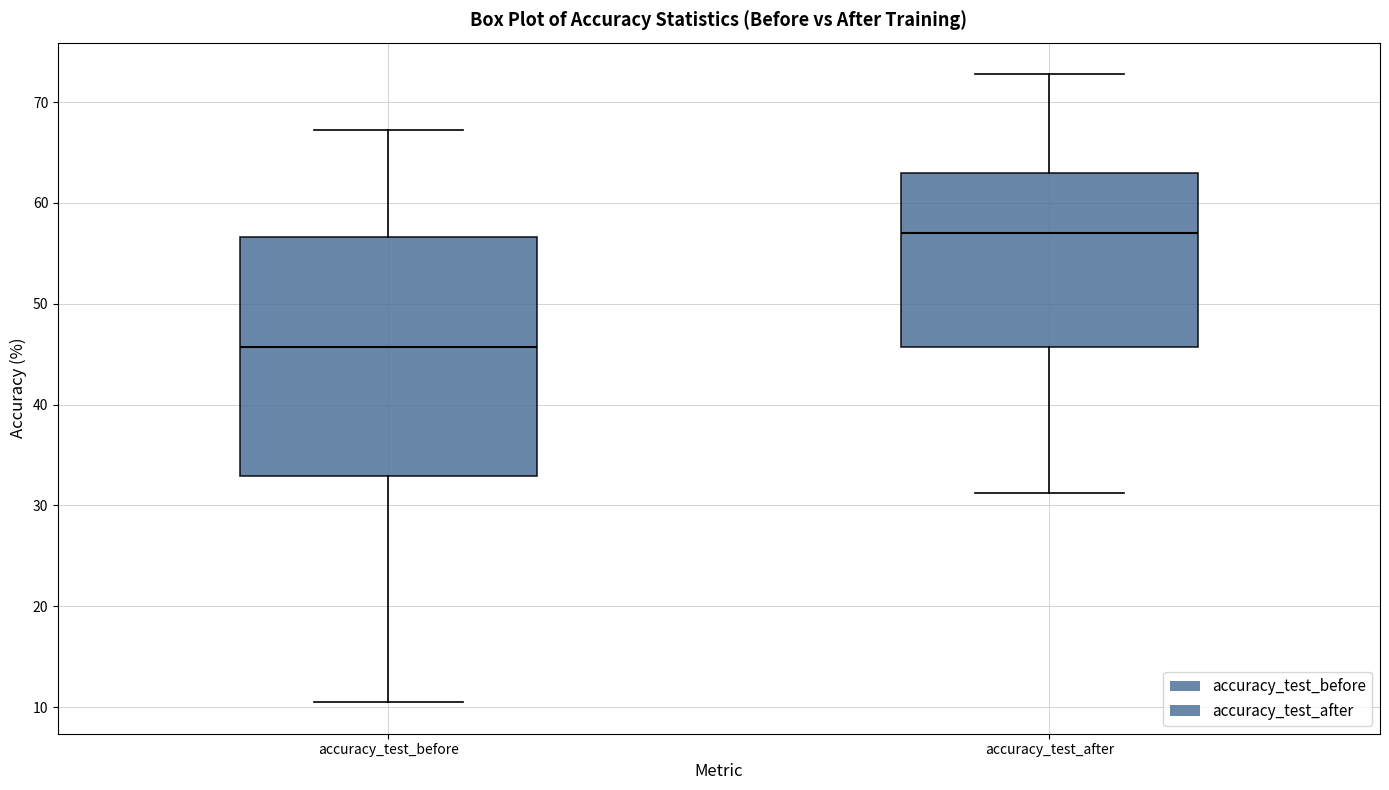

Comparing the boxes themselves (not the whiskers), which one is the tallest?

accuracy_test_before